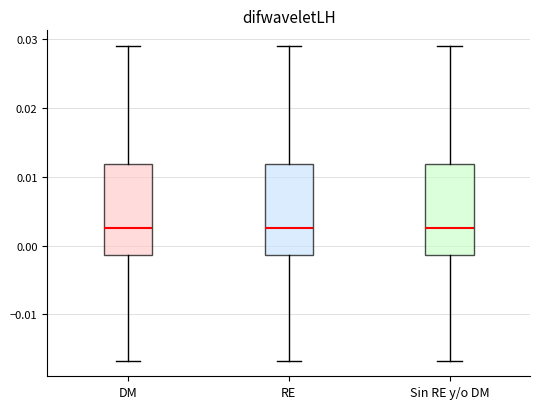

Reading left to right, transcribe this box plot: for each box, give where its median line is, the range the box spans, and where its two whiskers end, as read against the y-axis. The values are not printed on the chart, so give them approximately, as read against the axis.

DM: median 0.003, box -0.001 to 0.012, whiskers -0.017 to 0.029
RE: median 0.003, box -0.001 to 0.012, whiskers -0.017 to 0.029
Sin RE y/o DM: median 0.003, box -0.001 to 0.012, whiskers -0.017 to 0.029